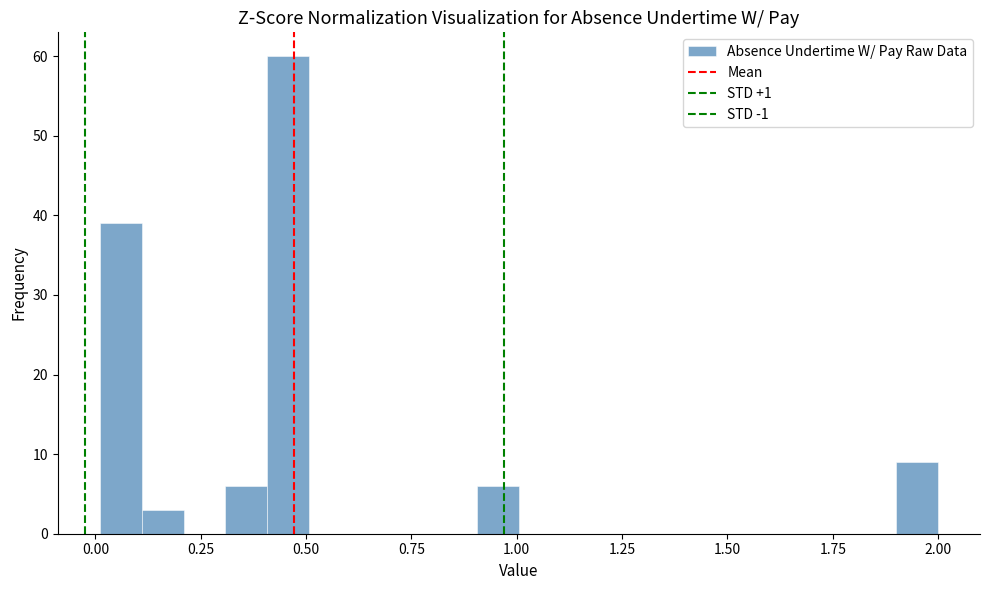

Read against the x-axis, roughly where is the centre of the tallest bar?

0.45